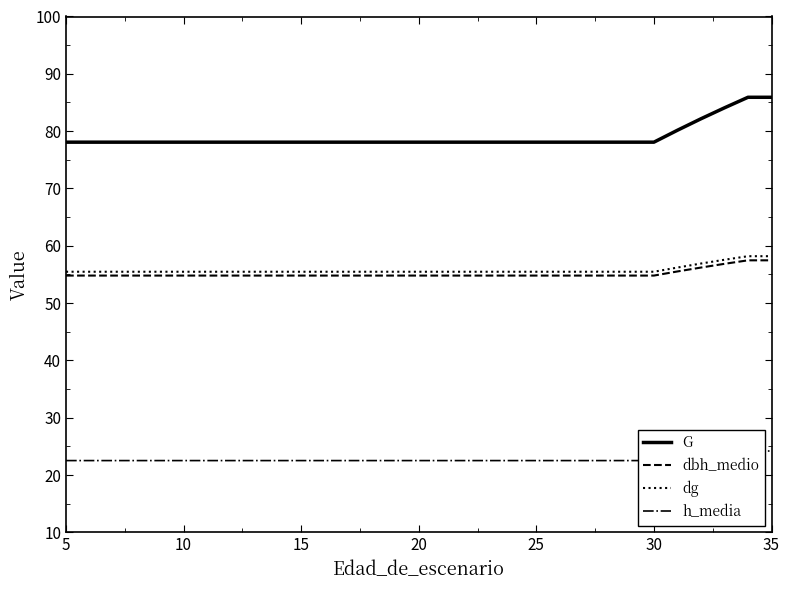

True or false: dg and G intersect in this chart.

False